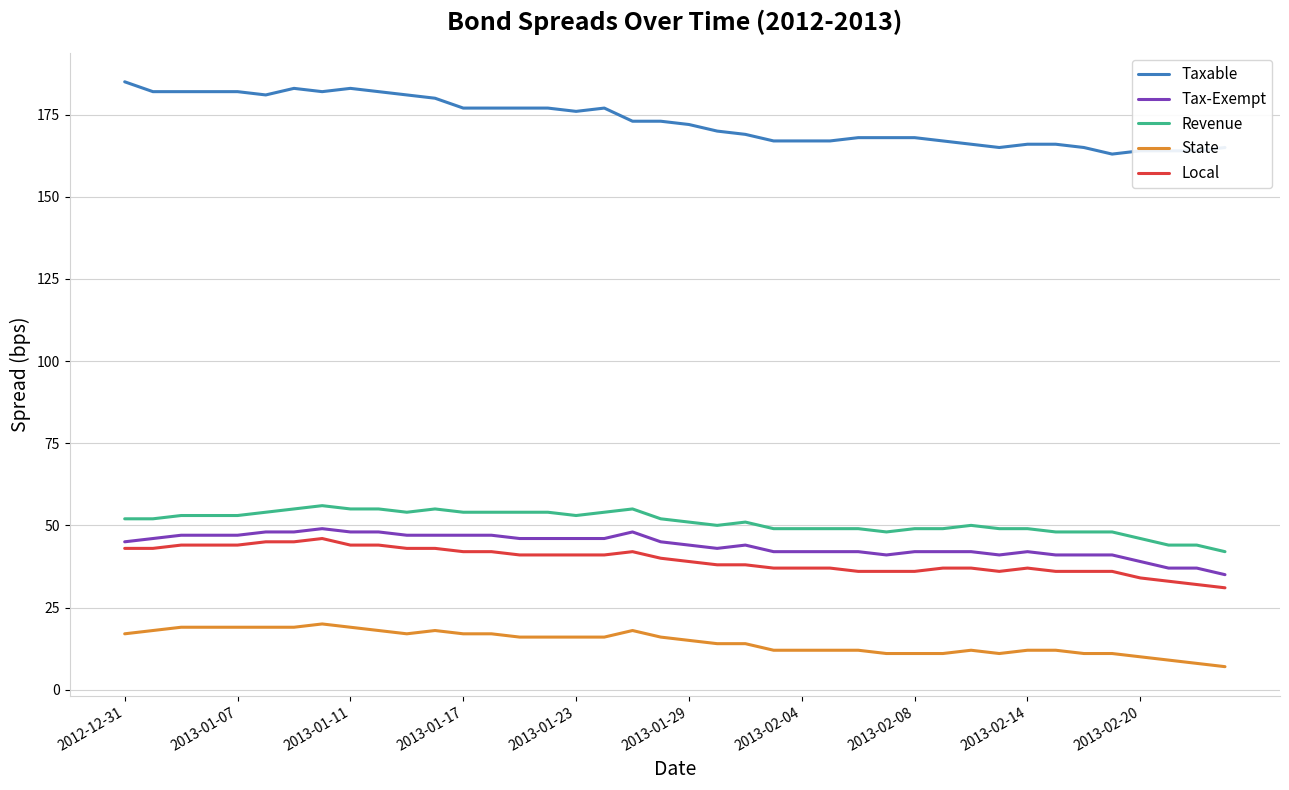

Reading right to left, what are all the values shown in this chart?

Taxable: 165	164	164	164	163	165	166	166	165	166	167	168	168	168	167	167	167	169	170	172	173	173	177	176	177	177	177	177	180	181	182	183	182	183	181	182	182	182	182	185
Tax-Exempt: 35	37	37	39	41	41	41	42	41	42	42	42	41	42	42	42	42	44	43	44	45	48	46	46	46	46	47	47	47	47	48	48	49	48	48	47	47	47	46	45
Revenue: 42	44	44	46	48	48	48	49	49	50	49	49	48	49	49	49	49	51	50	51	52	55	54	53	54	54	54	54	55	54	55	55	56	55	54	53	53	53	52	52
State: 7	8	9	10	11	11	12	12	11	12	11	11	11	12	12	12	12	14	14	15	16	18	16	16	16	16	17	17	18	17	18	19	20	19	19	19	19	19	18	17
Local: 31	32	33	34	36	36	36	37	36	37	37	36	36	36	37	37	37	38	38	39	40	42	41	41	41	41	42	42	43	43	44	44	46	45	45	44	44	44	43	43